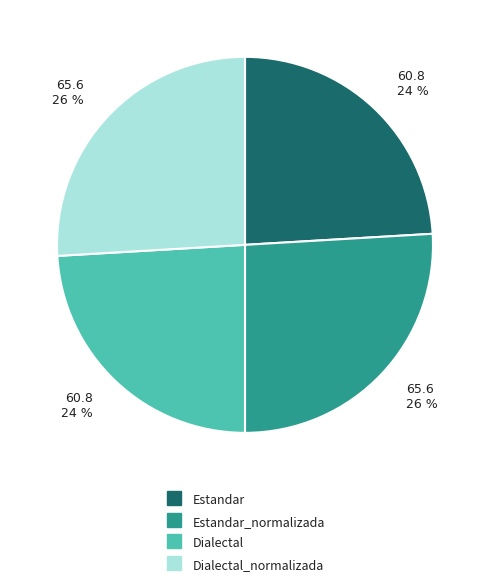

Is there any slice that represents more than half of the pie?

No